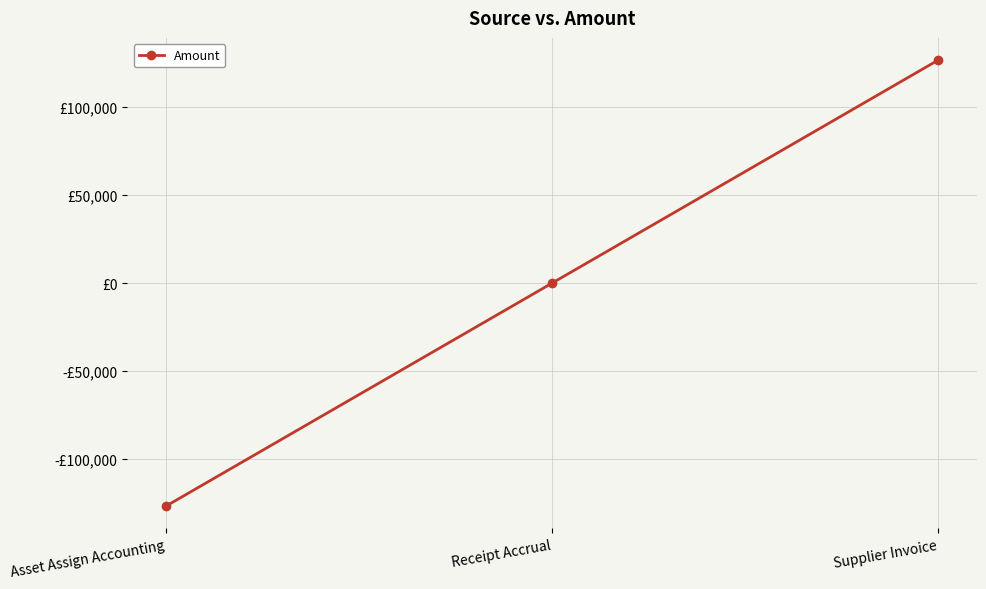

The chart shows a value of -126675.1 at Asset Assign Accounting. True or false?

True